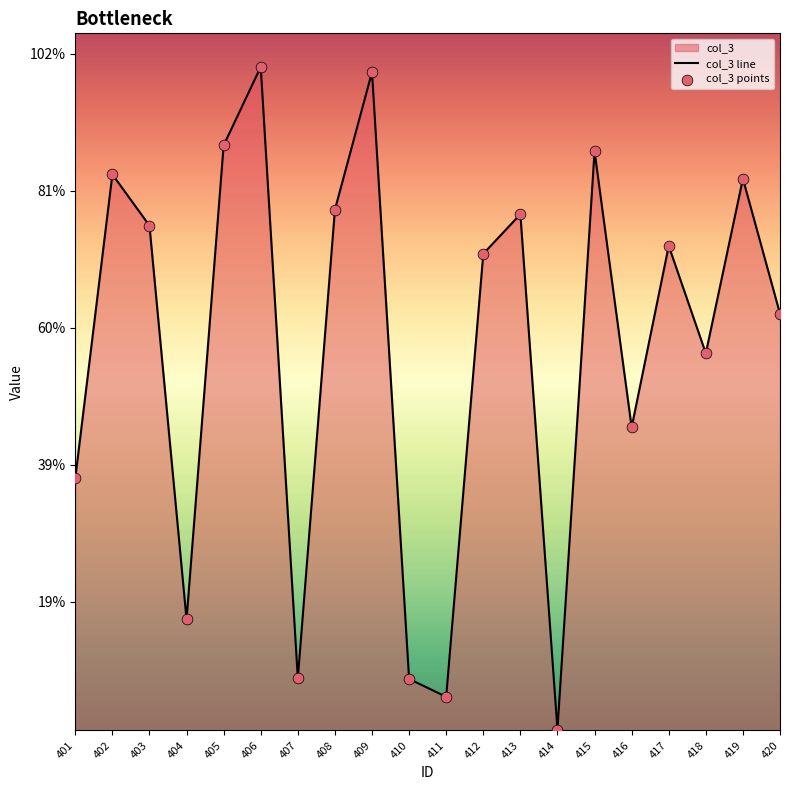

Is the value of col_3 line at 415 greater than the value of col_3 points at 415?

No